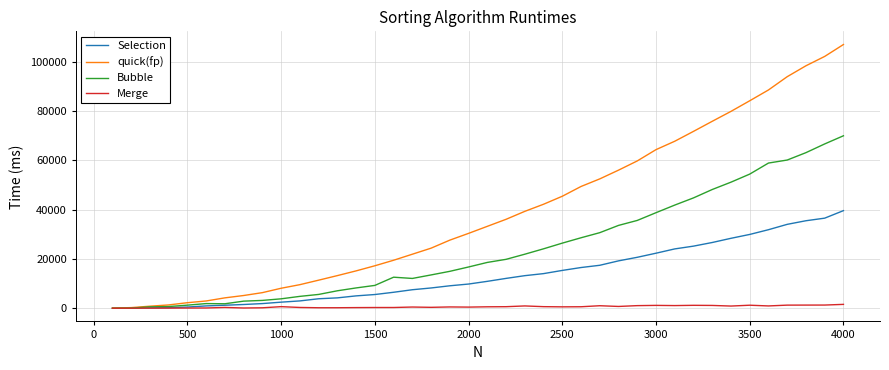

What are all the series names shown in the legend?

Selection, quick(fp), Bubble, Merge